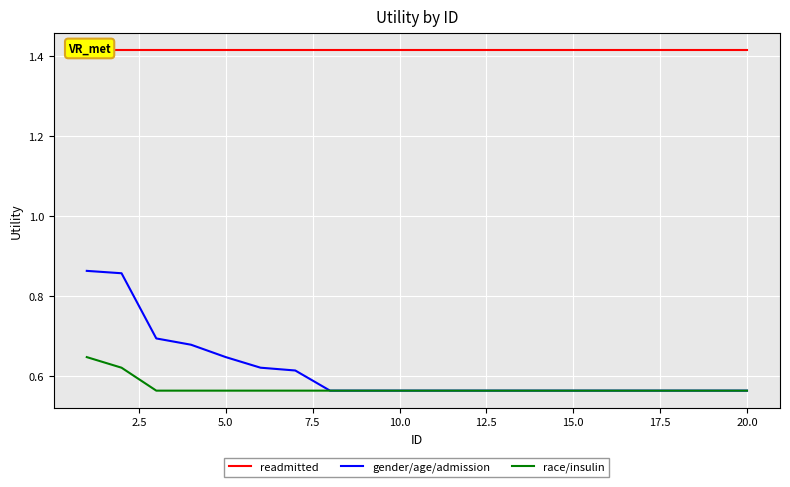

Is it true that readmitted equals 2.3 at 11?

False